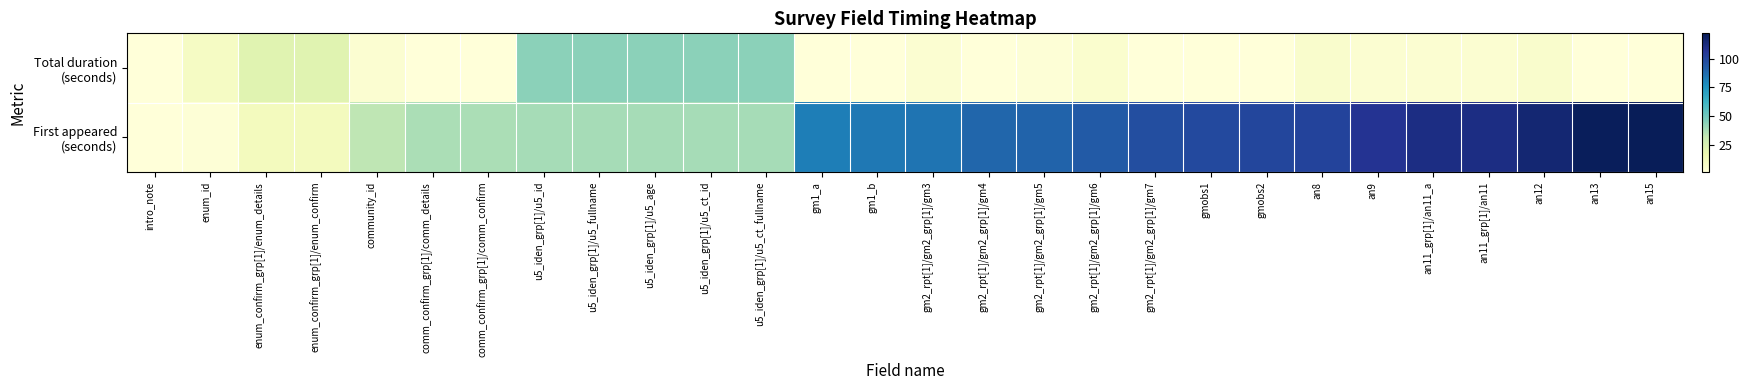

At which category is the sum across all series the highest?

an15